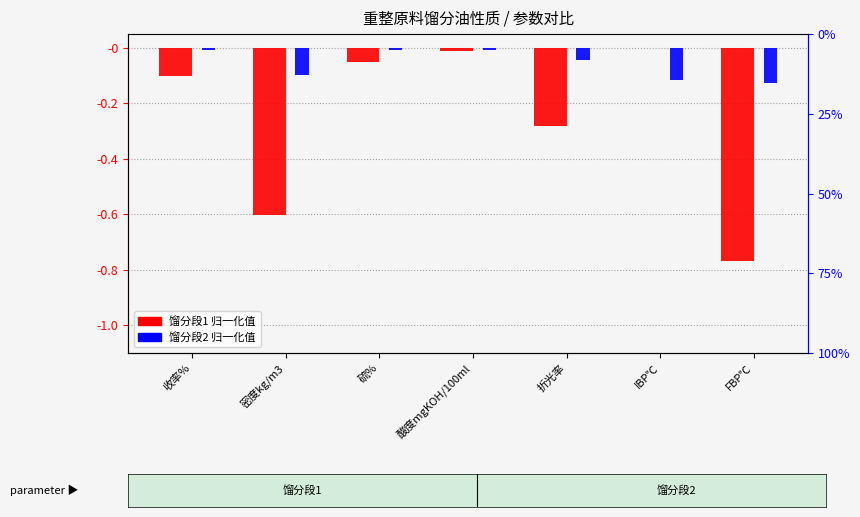

List the labels in order of 馏分段2 value, smallest first.

FBP℃, IBP℃, 密度kg/m3, 折光率, 收率%, 酸度mgKOH/100ml, 硫%